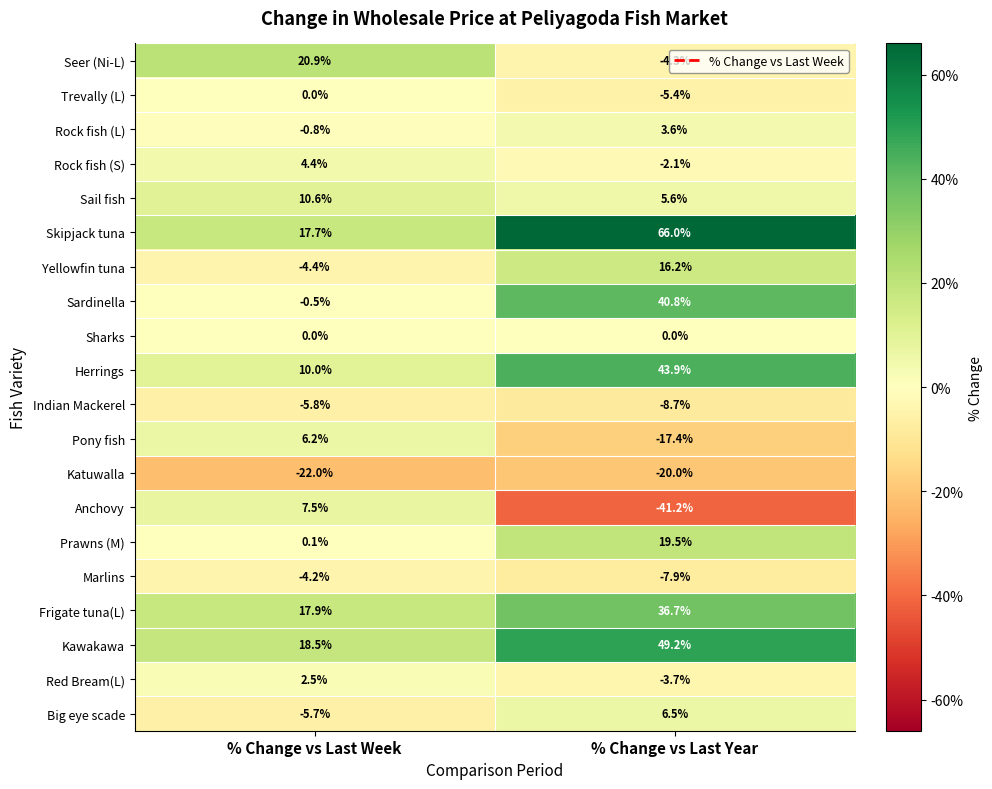

Which label corresponds to the smallest value in the chart?

% Change vs Last Year